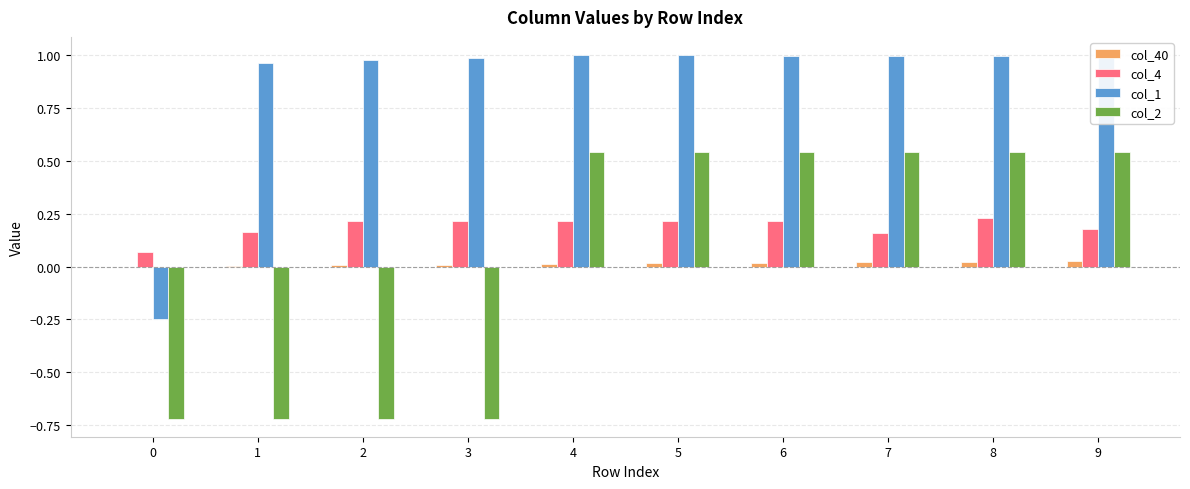

Between 1 and 3, which series saw the biggest shift?

col_4